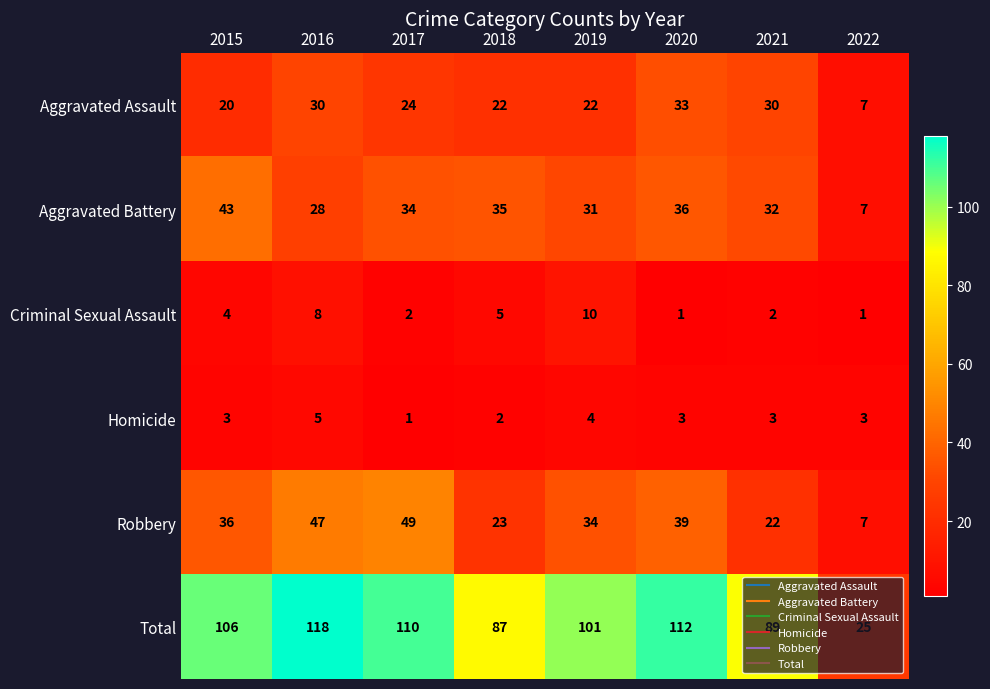

What is the average value of the Aggravated Assault series?

24